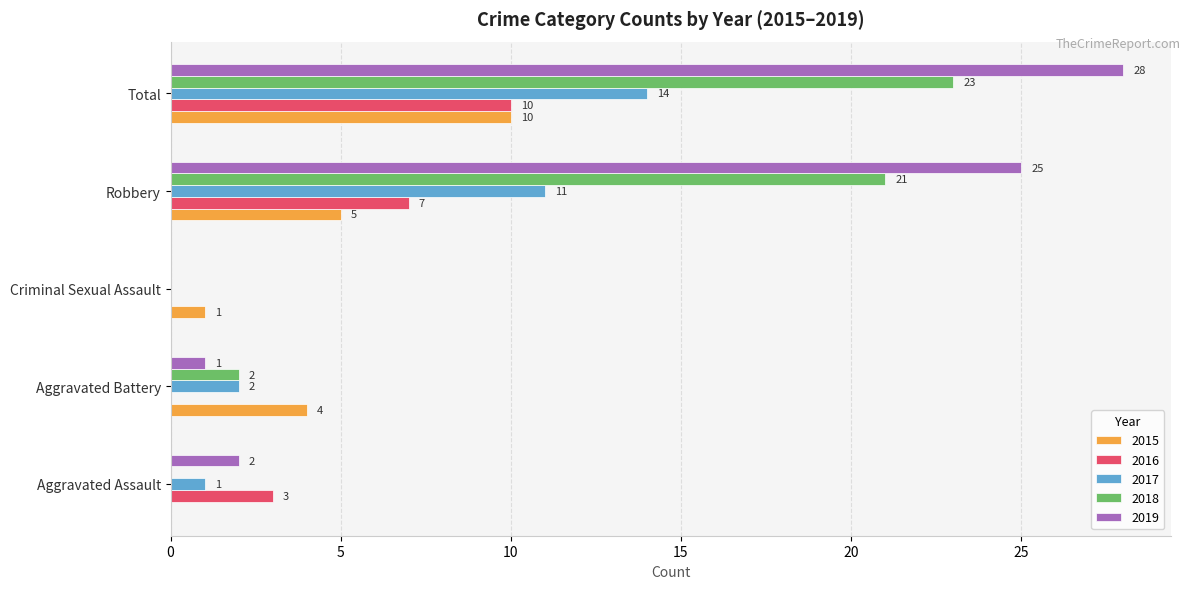

What is the difference between the 2016 values at Aggravated Assault and Criminal Sexual Assault?

3